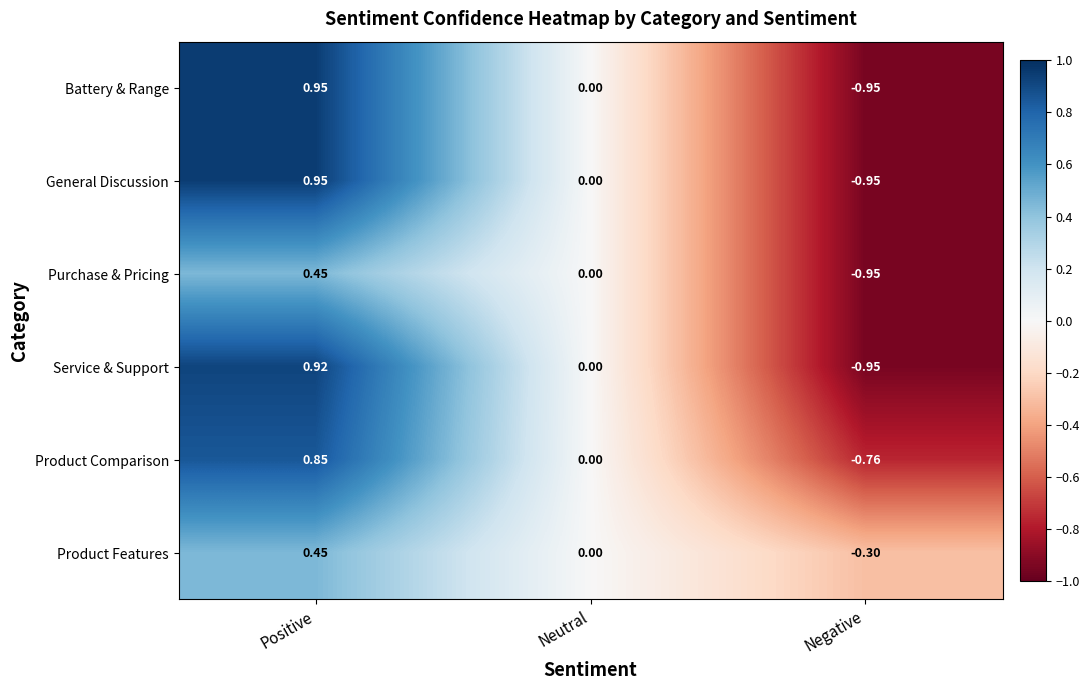

Where is General Discussion nearest to the value 0?

Neutral